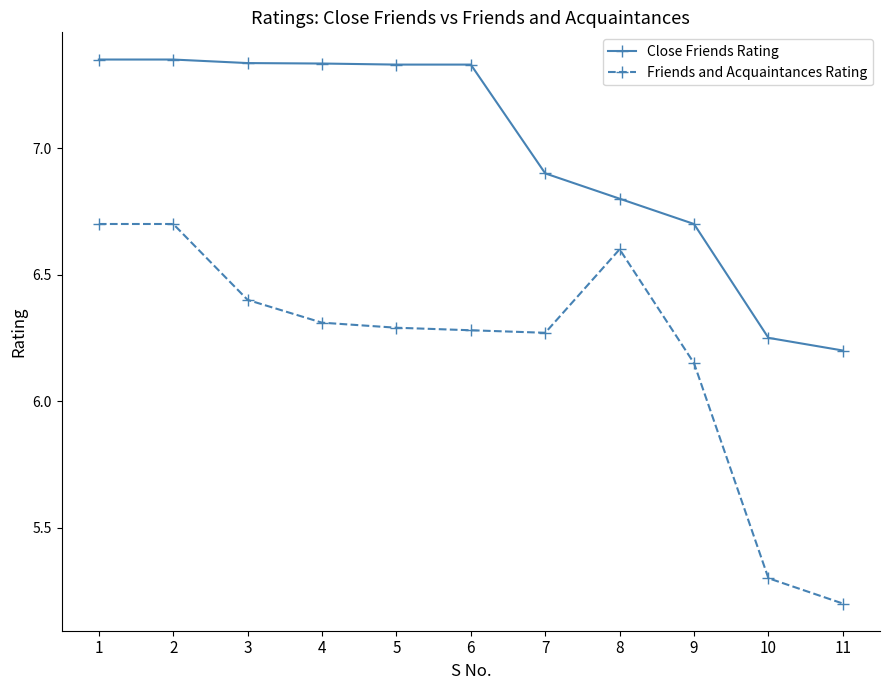

What is the sum of the Friends and Acquaintances Rating values at 4 and 7?

12.6